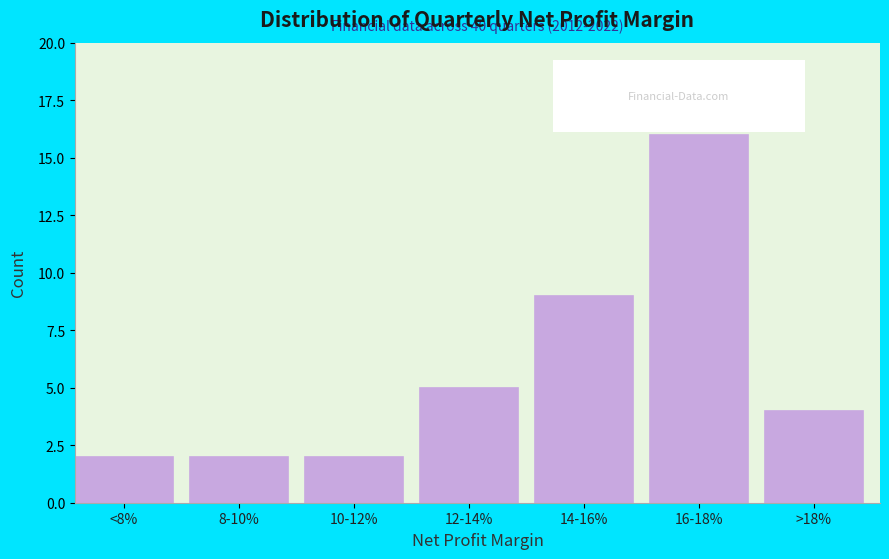

Reading left to right, list all the values displayed in this chart.

<8%=2	8-10%=2	10-12%=2	12-14%=5	14-16%=9	16-18%=16	>18%=4